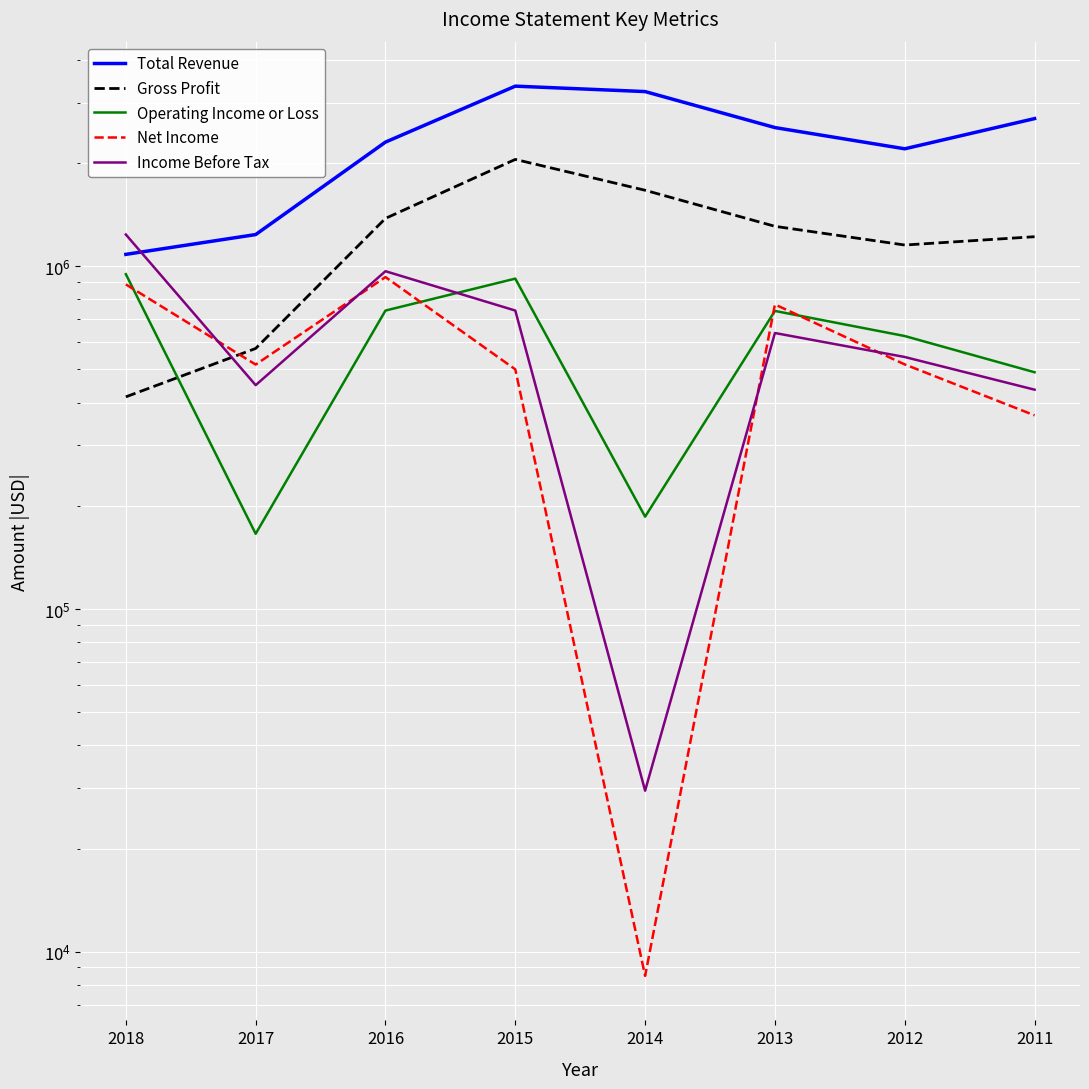

At how many categories does at least one series exceed 1223334?

8